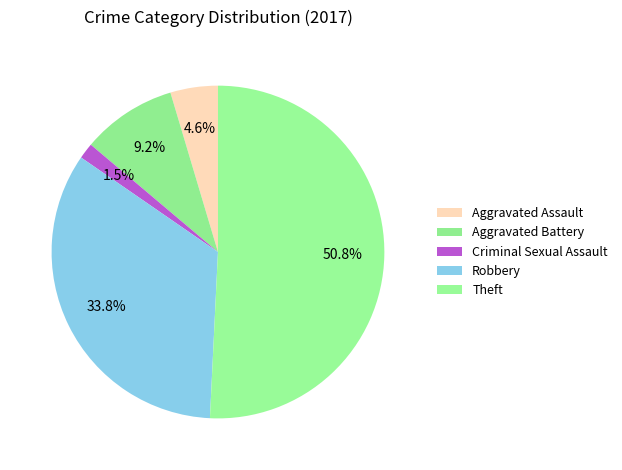

How many slices are in this pie chart?

5